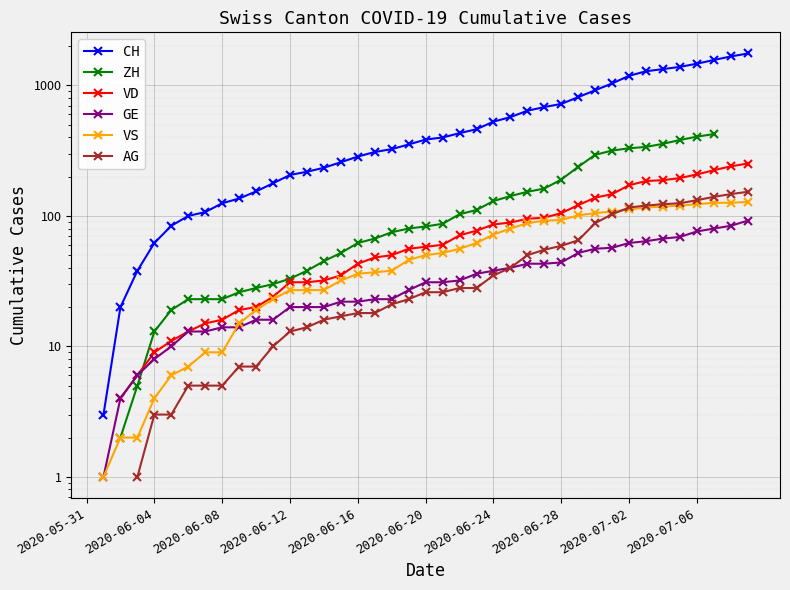

True or false: VD and ZH cross at least once.

True